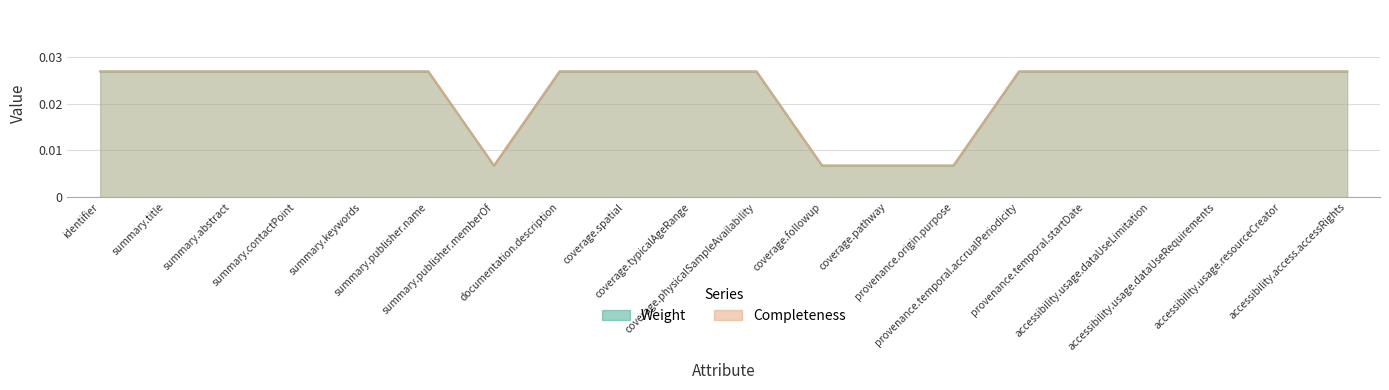

Which category has the lowest value in the Weight series?

summary.publisher.memberOf